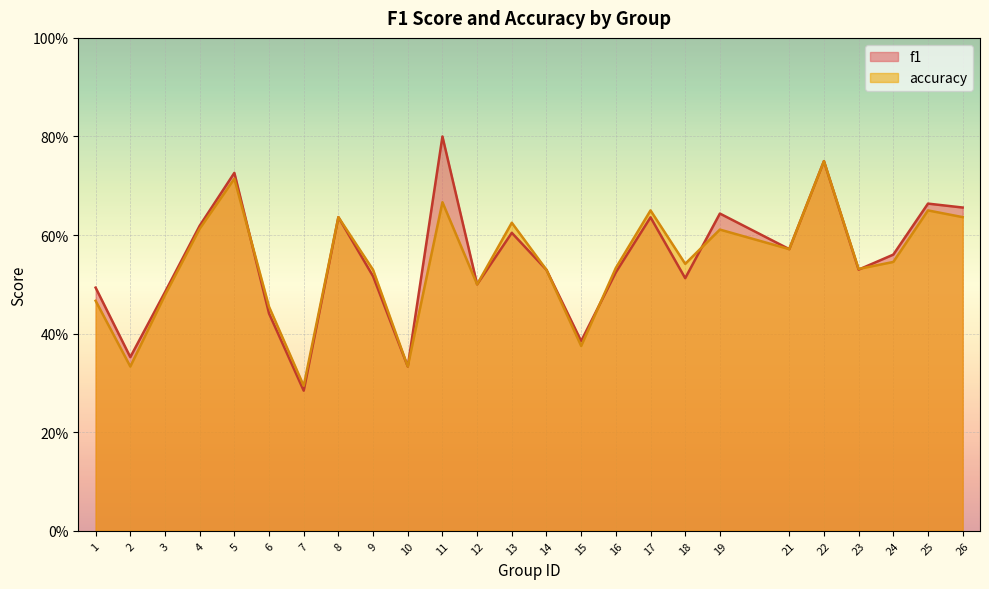

Reading left to right, what are all the values shown in this chart?

f1: 1=0.5	2=0.4	3=0.5	4=0.6	5=0.7	6=0.4	7=0.3	8=0.6	9=0.5	10=0.3	11=0.8	12=0.5	13=0.6	14=0.5	15=0.4	16=0.5	17=0.6	18=0.5	19=0.6	21=0.6	22=0.8	23=0.5	24=0.6	25=0.7	26=0.7
accuracy: 1=0.5	2=0.3	3=0.5	4=0.6	5=0.7	6=0.5	7=0.3	8=0.6	9=0.5	10=0.3	11=0.7	12=0.5	13=0.6	14=0.5	15=0.4	16=0.5	17=0.7	18=0.5	19=0.6	21=0.6	22=0.8	23=0.5	24=0.5	25=0.7	26=0.6